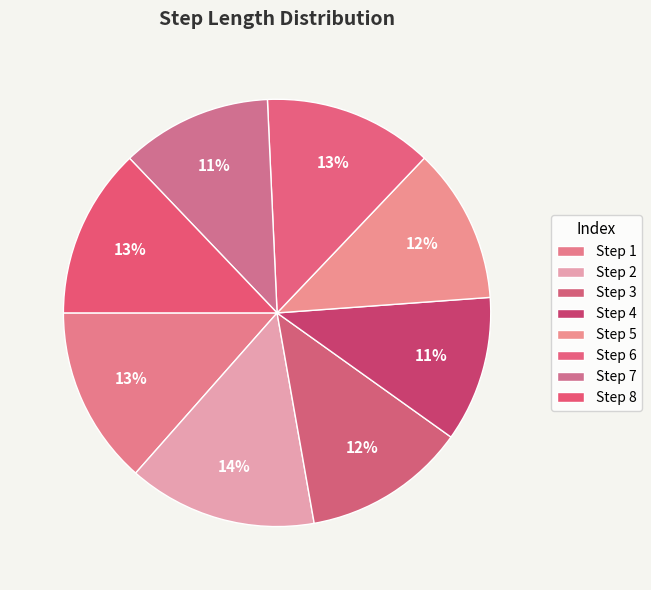

How many segments does this pie chart have?

8